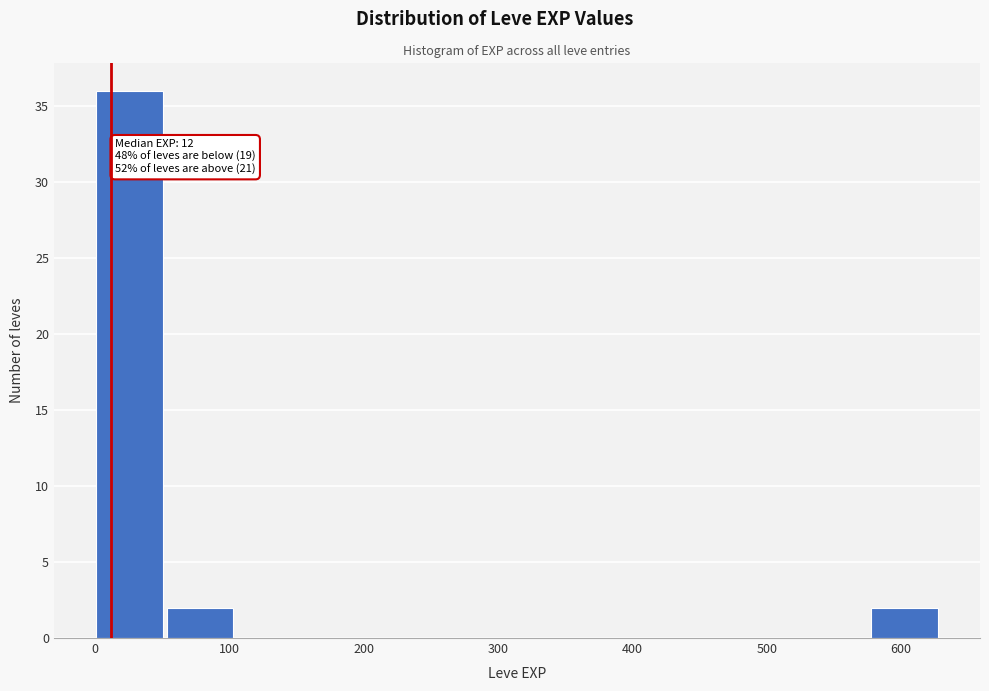

Over which range of the x-axis is the bar tallest?

0 to 50